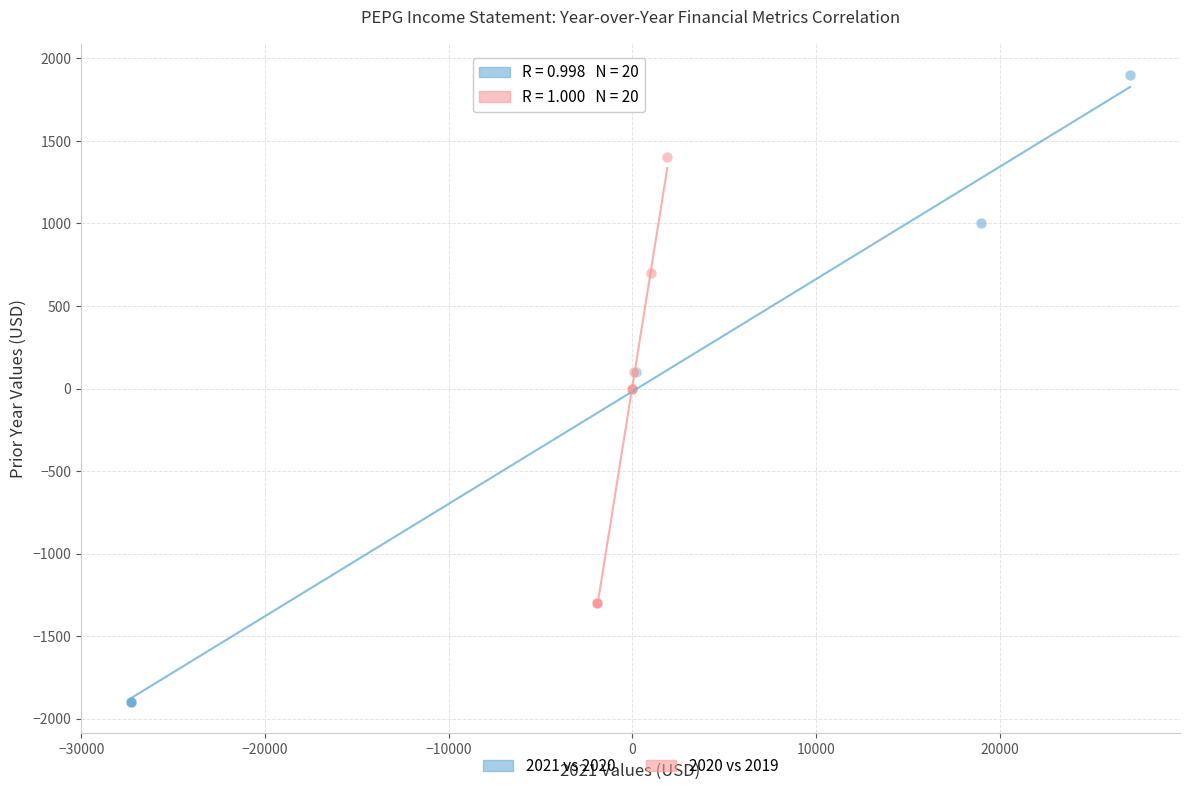

Which series reaches the maximum Y coordinate?

2021 vs 2020